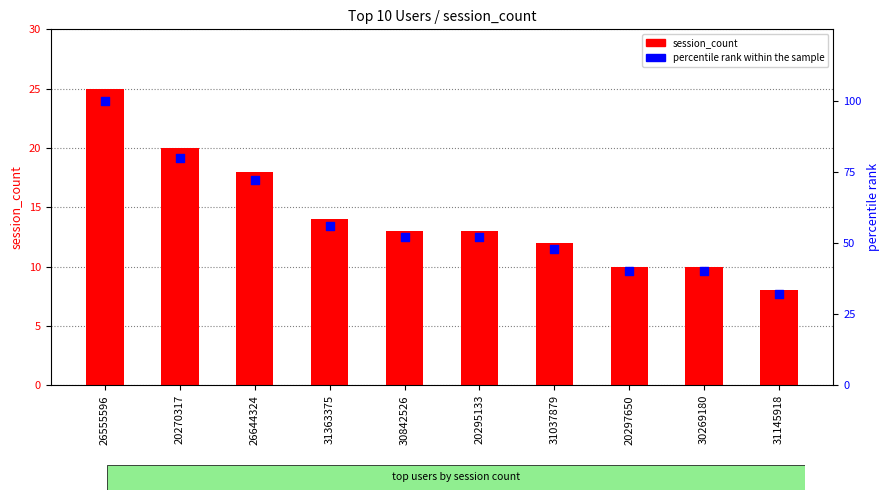

At which category is the sum across all series the highest?

26555596